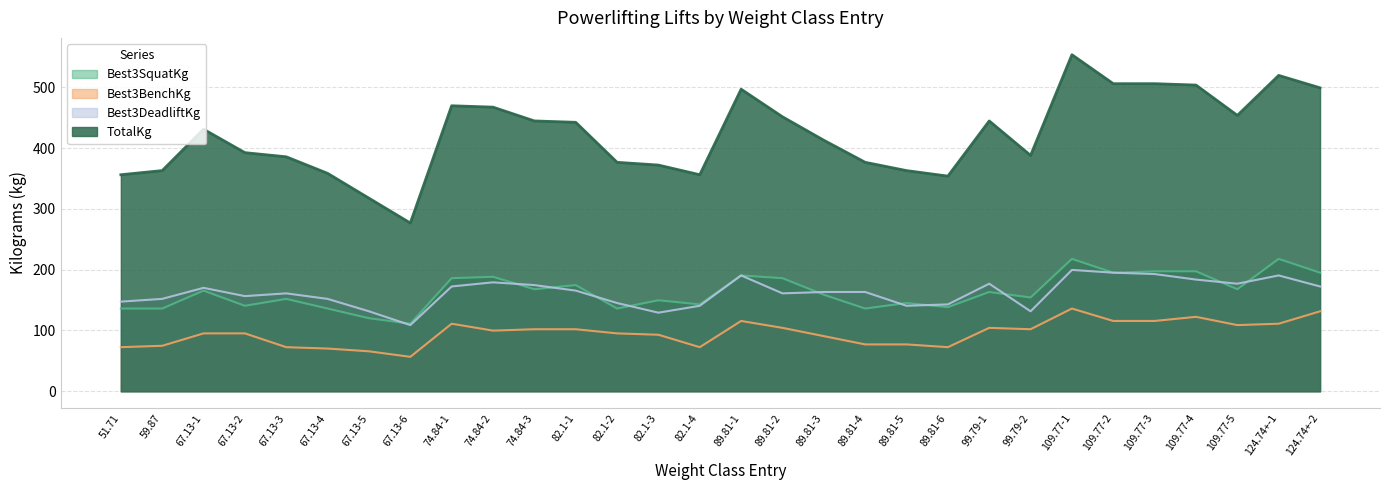

Between 82.1-1 and 109.77-1, which series saw the biggest shift?

TotalKg